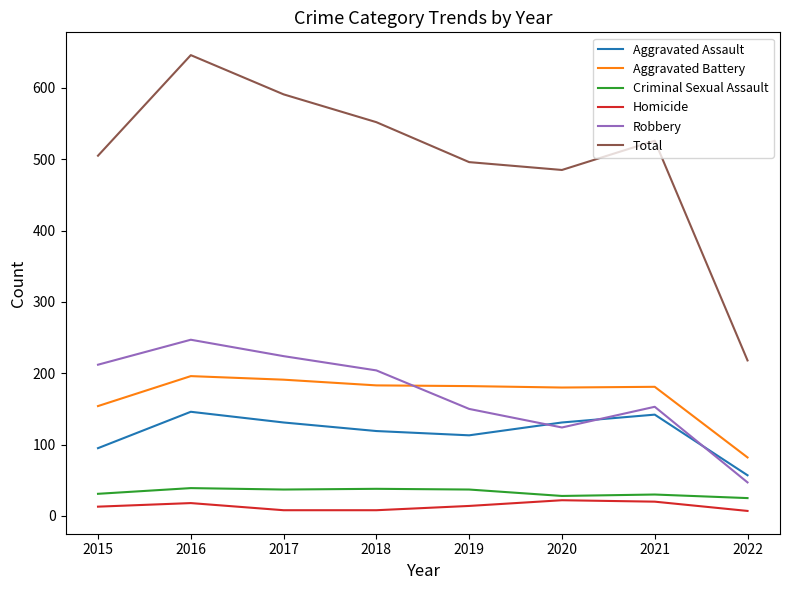

Which series has the widest spread of values?

Total